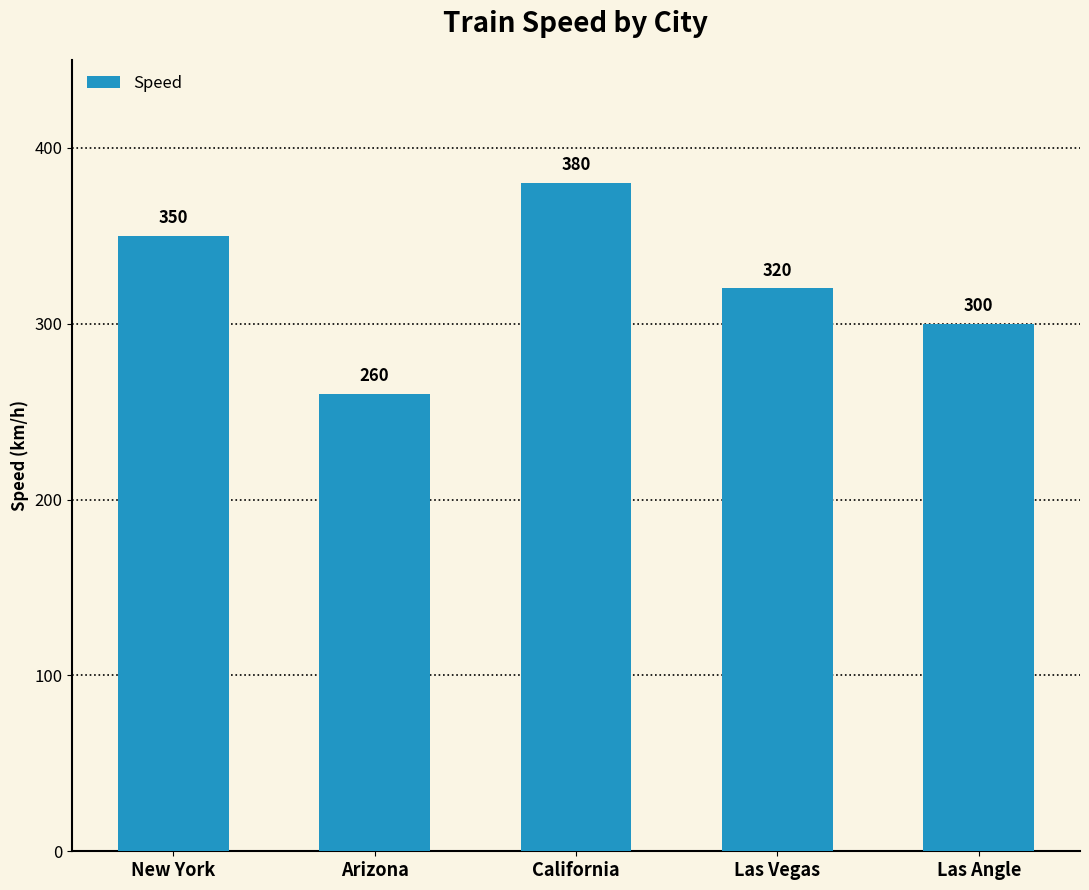

What is the greatest value displayed?

380